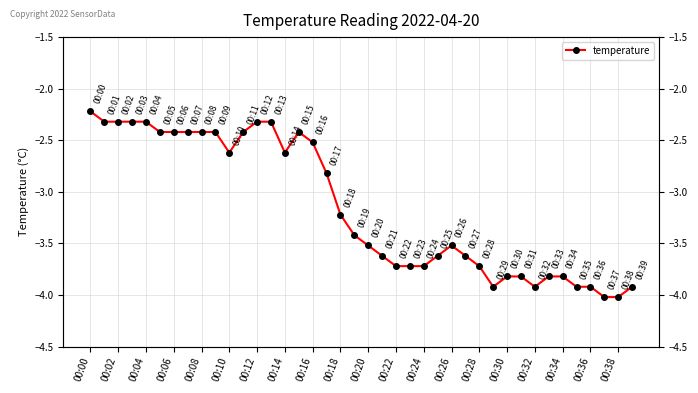

True or false: the data has more than 2 interior local peaks.

False